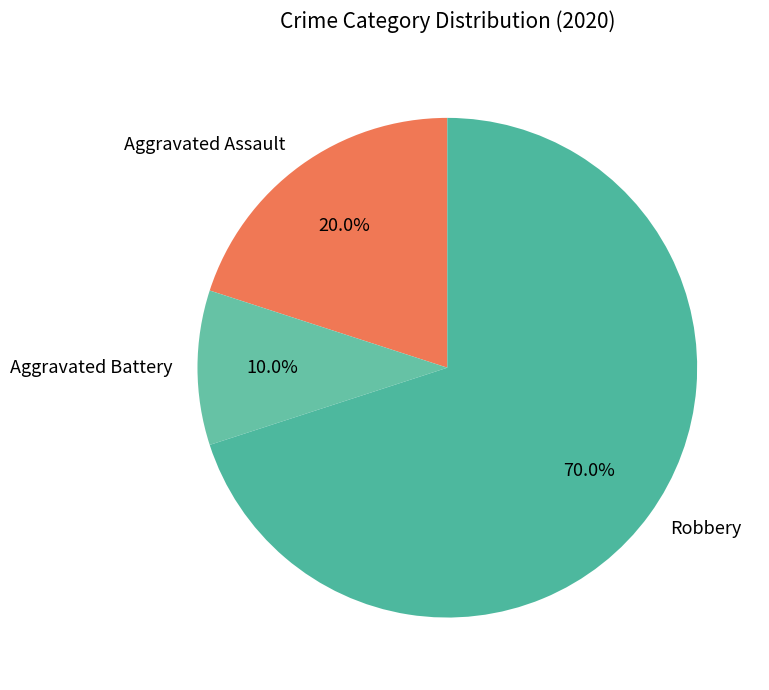

Between Robbery and Aggravated Assault, which is larger?

Robbery